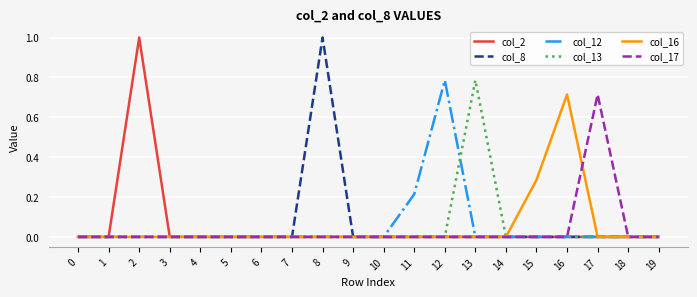

The value of col_12 at 0 is 0.0. True or false?

True